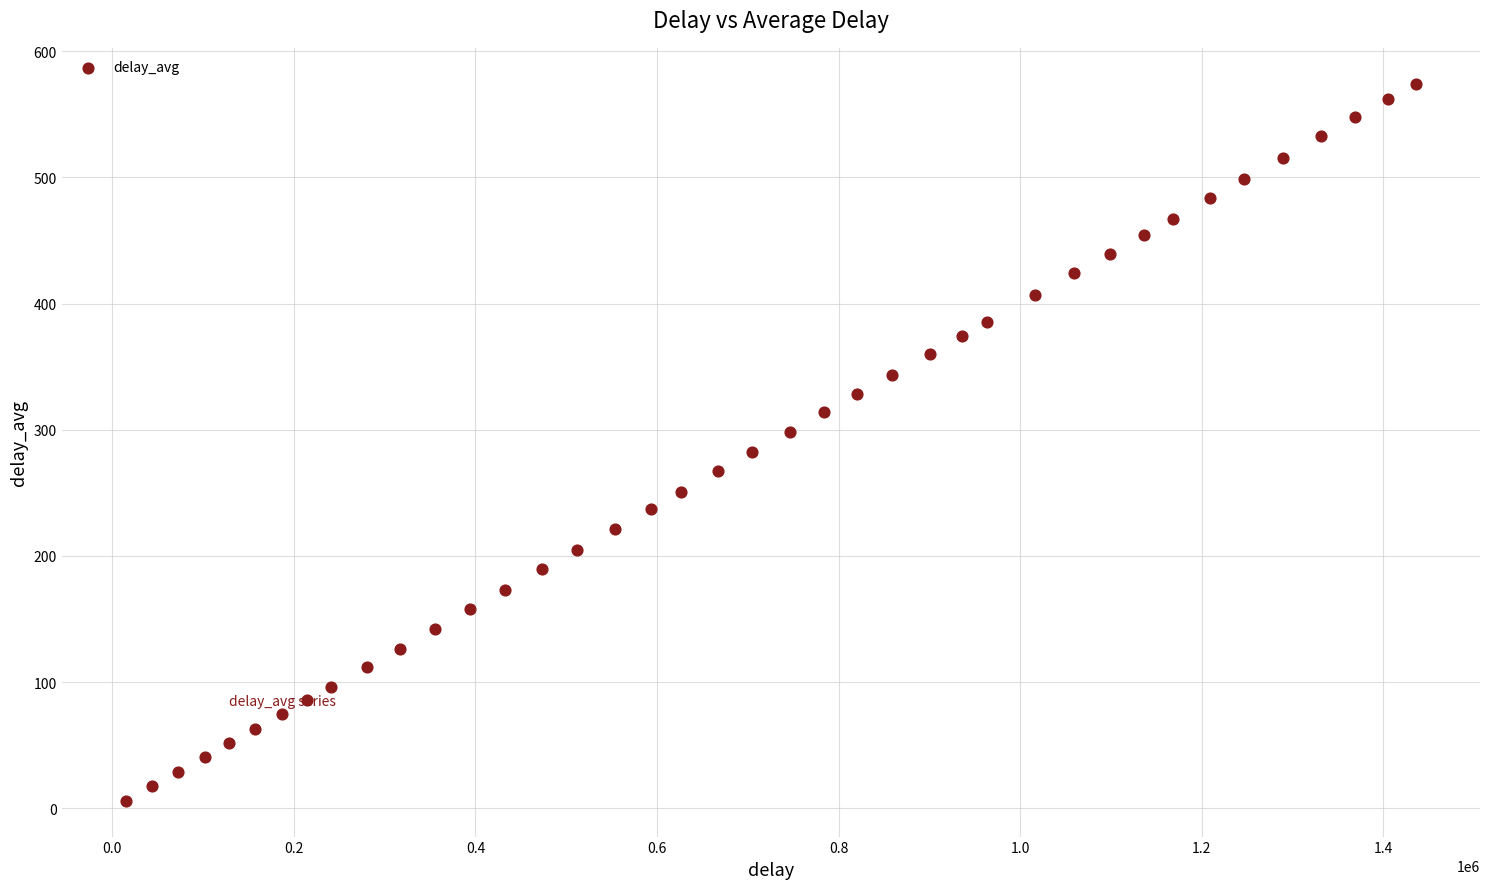

What is the range of Y values (max minus min)?

568.1